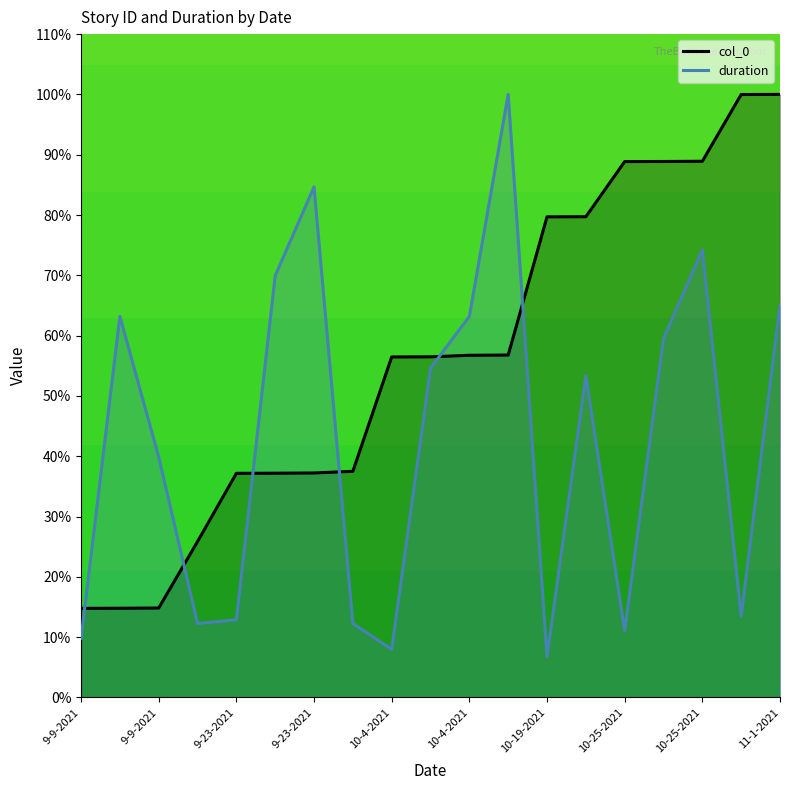

At which category does the chart reach its minimum across all series?

10-19-2021